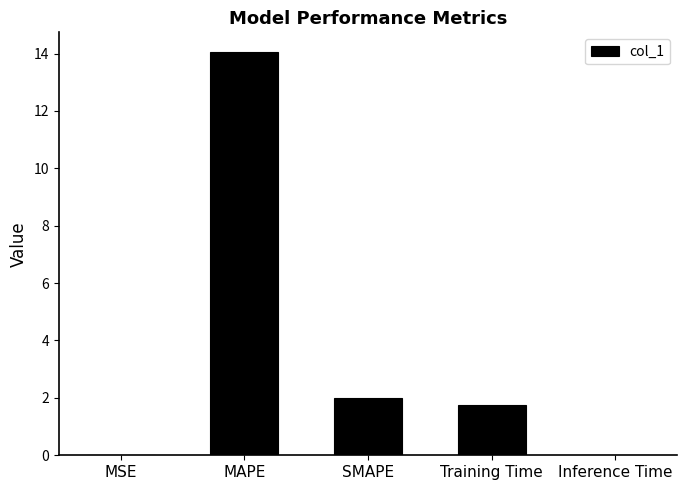

Count the number of categories in the chart.

5